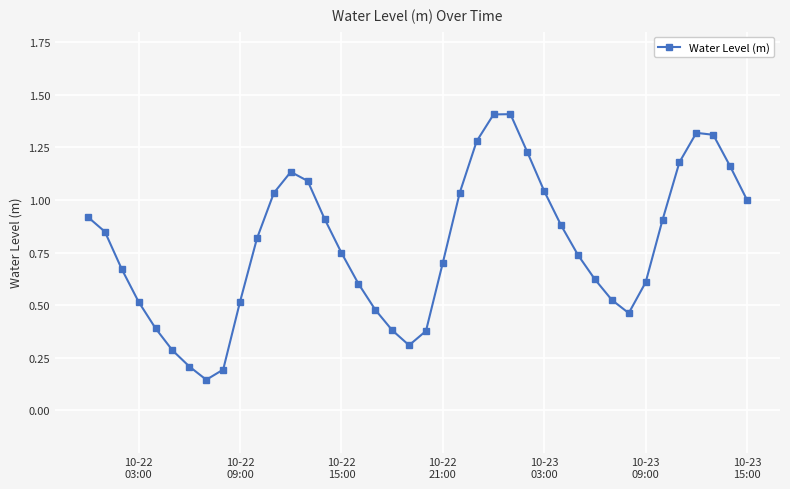

What is the maximum value shown in the chart?

1.4